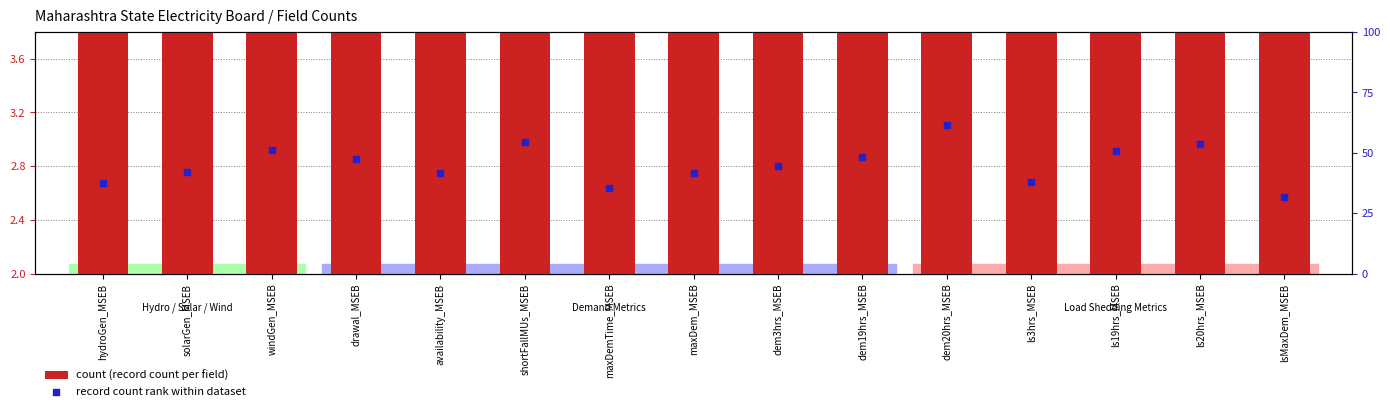

Is the value of count (record count per field) at maxDemTime_MSEB greater than the value of record count rank within dataset at dem19hrs_MSEB?

No